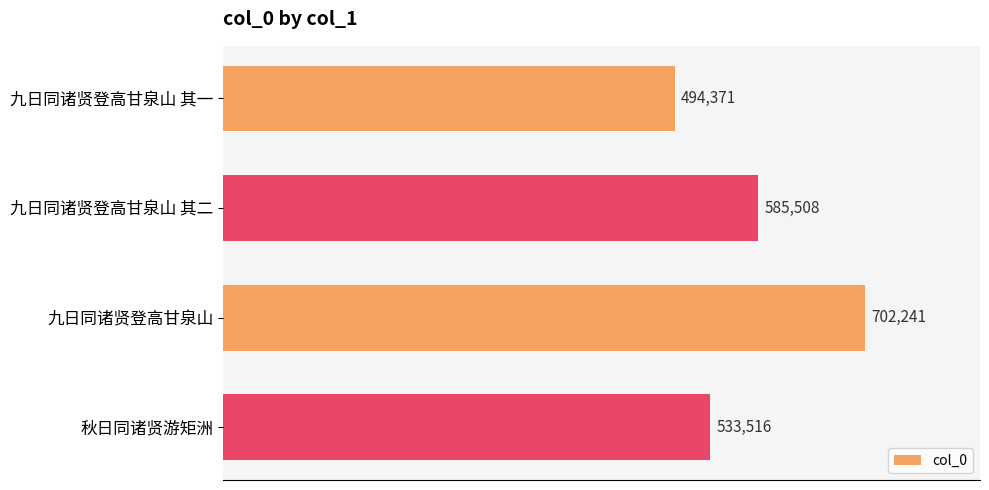

Reading top to bottom, what are all the values shown in this chart?

494371	585508	702241	533516